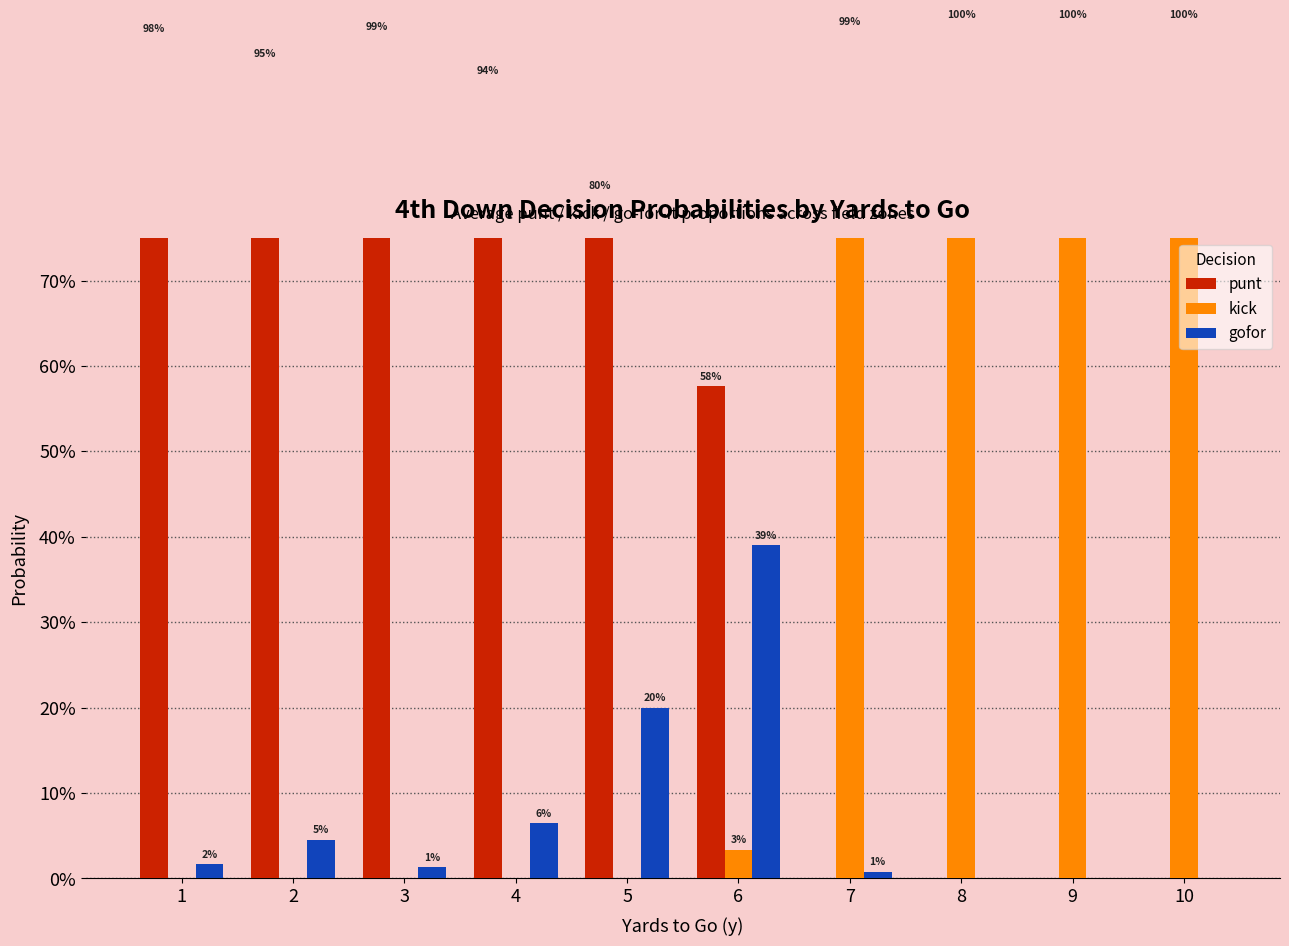

Does the chart contain stacked bars?

No